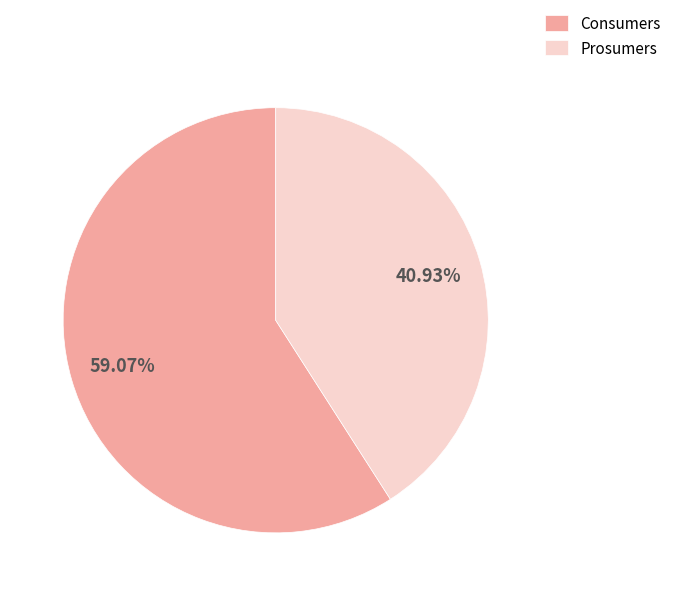

To the nearest percent, what is the combined percentage of Prosumers and Consumers?

100%